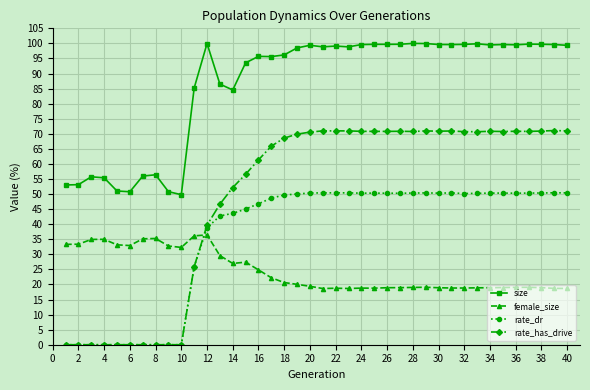

Which series has the largest range (max minus min)?

rate_has_drive